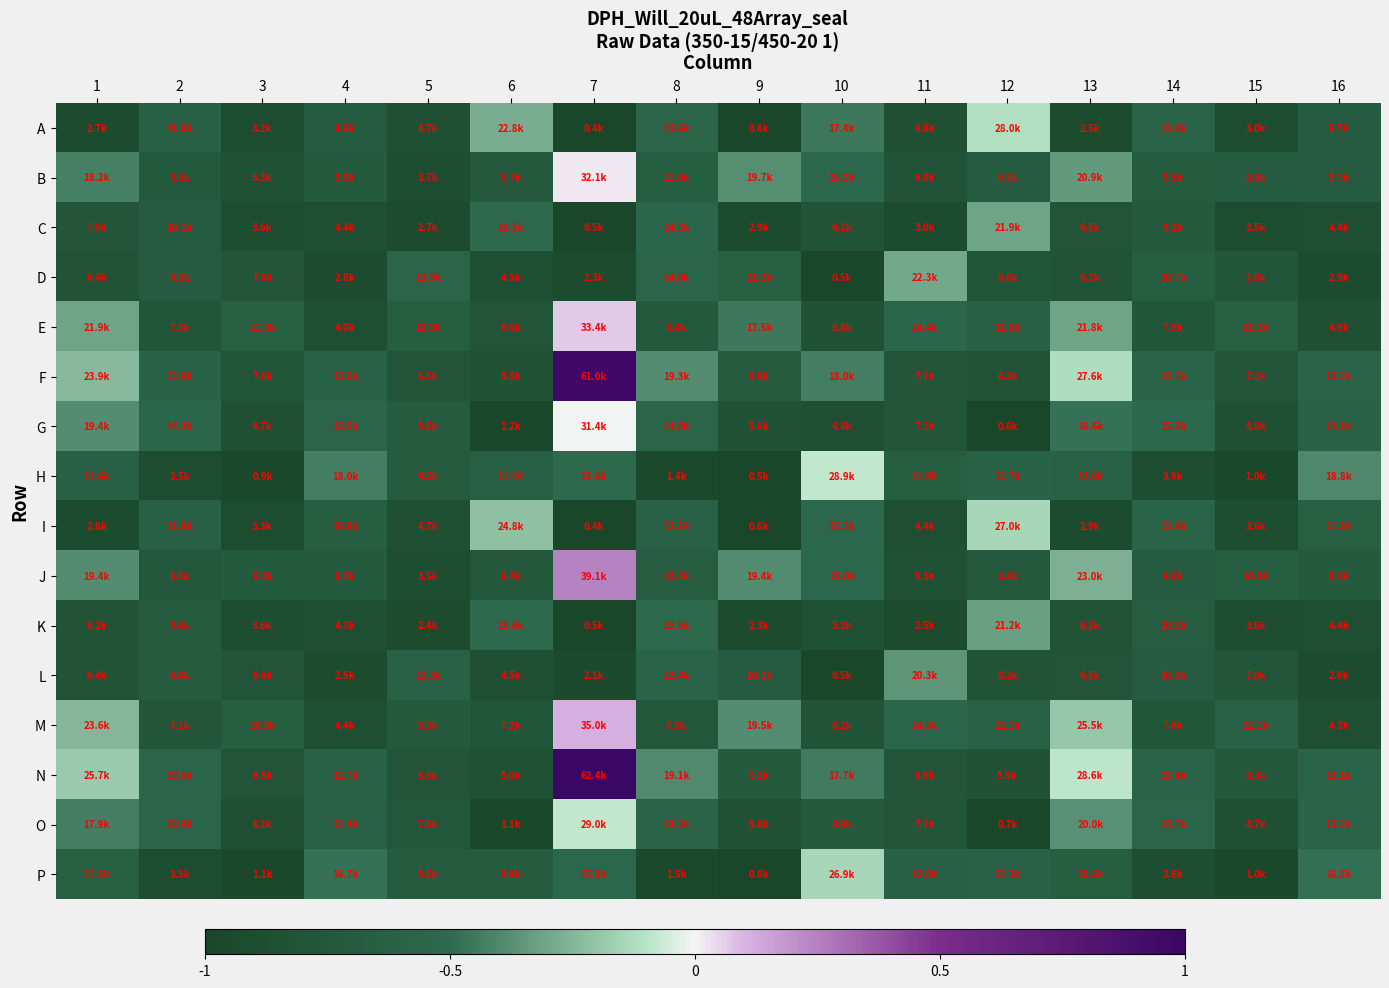

At which category does the chart reach its minimum across all series?

7